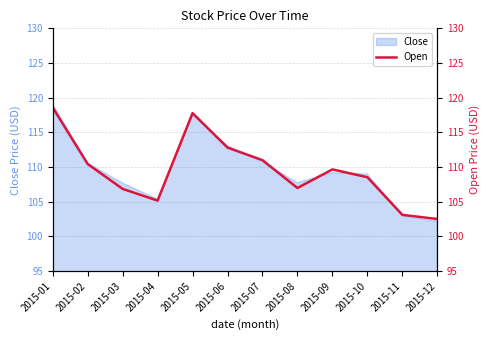

How many lines are shown in the chart?

1